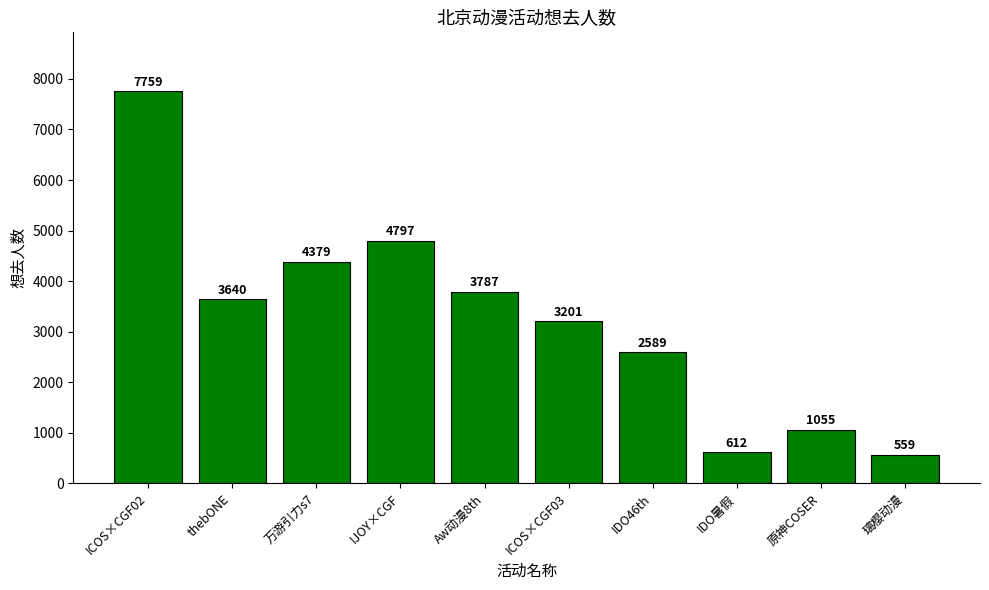

What is the minimum value shown in the chart?

559